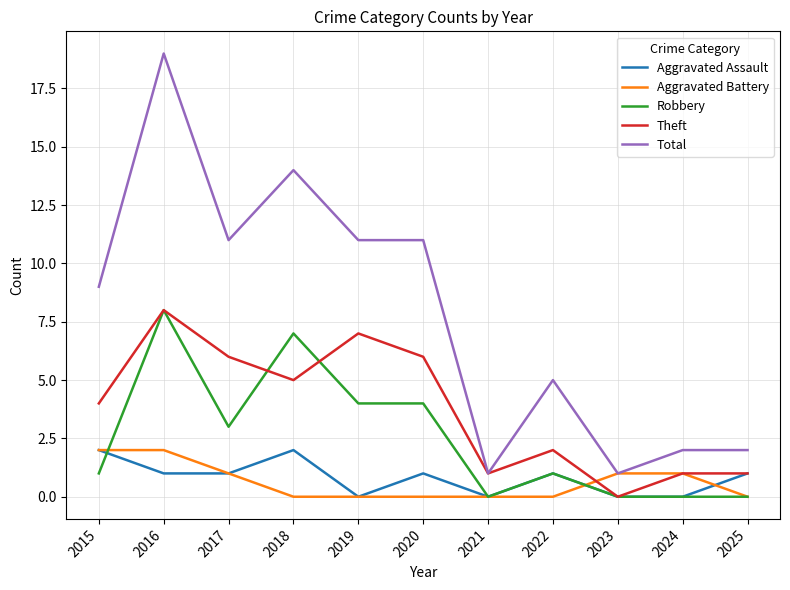

Which series has the widest spread of values?

Total